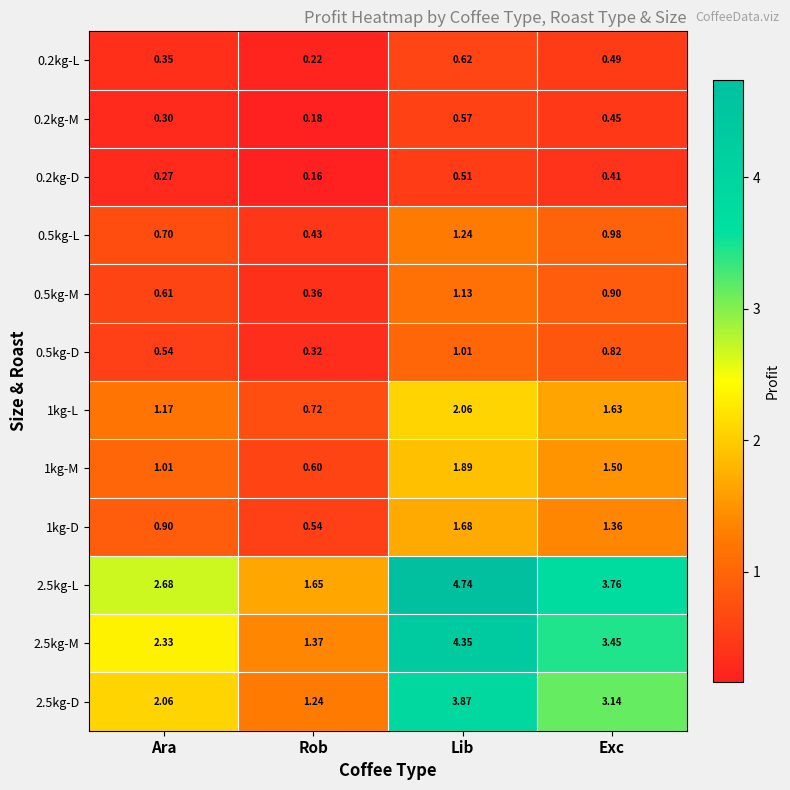

What is the difference between the highest and lowest values at Ara?

2.4